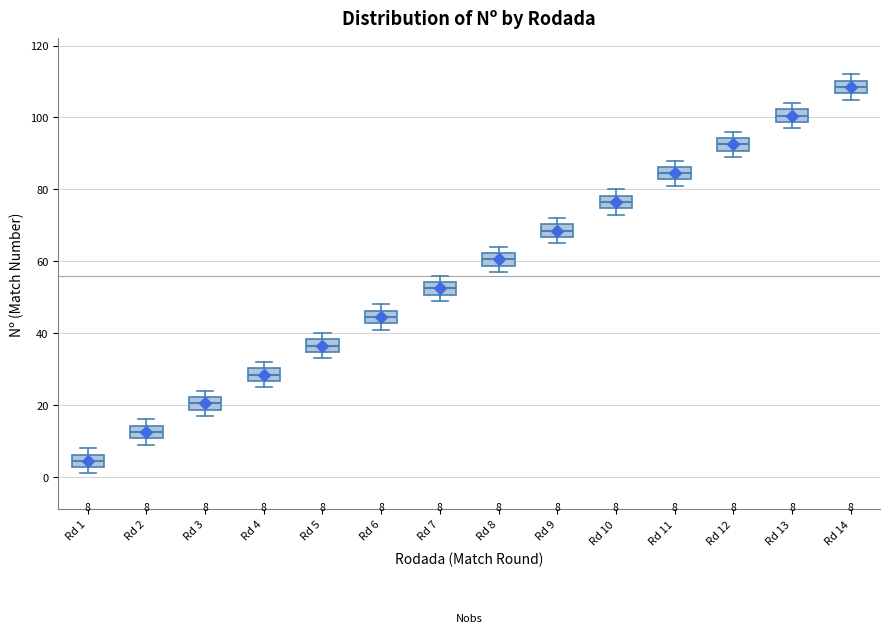

Which box has the lowest median line?

Rd 1